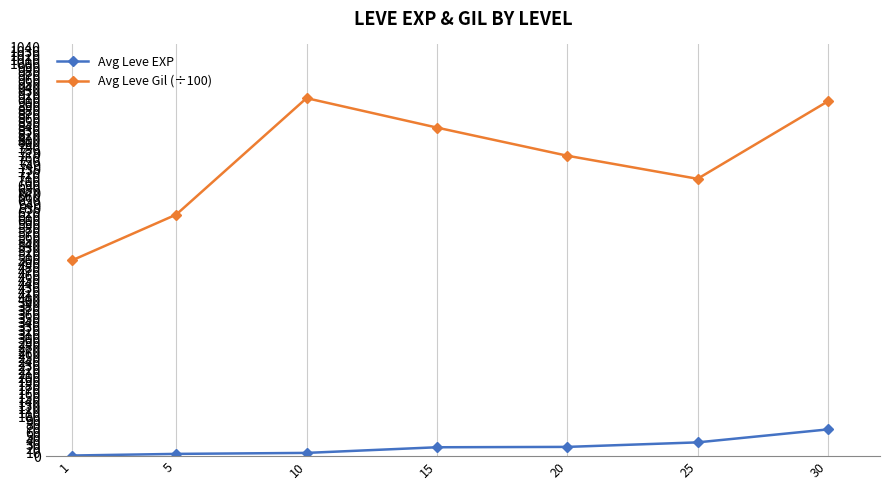

Where does the Avg Leve Gil (÷100) series first go above 765?

10